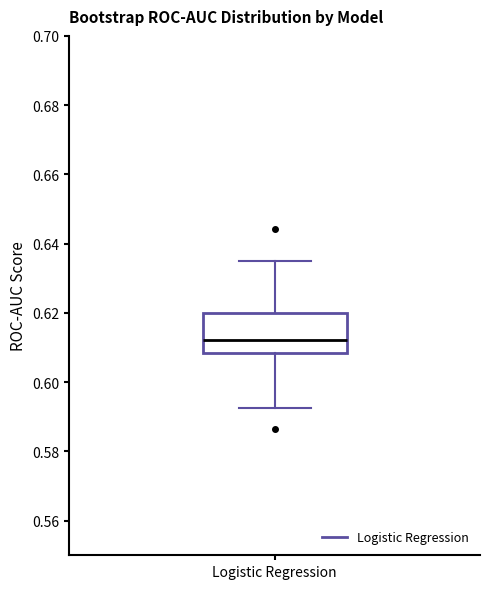

Transcribe this box plot: give where the median line is, the range the box spans, and where the two whiskers end, as read against the y-axis. The values are not printed on the chart, so give them approximately, as read against the axis.

median 0.612, box 0.608 to 0.620, whiskers 0.592 to 0.636